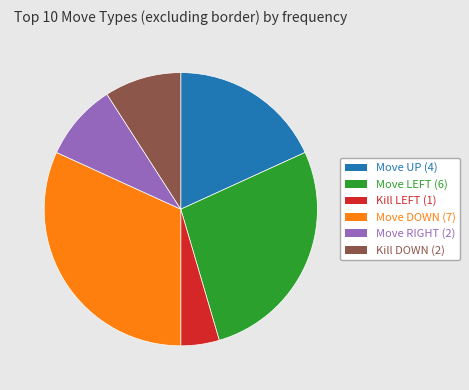

The Kill DOWN slice represents 3% of the pie. True or false?

False